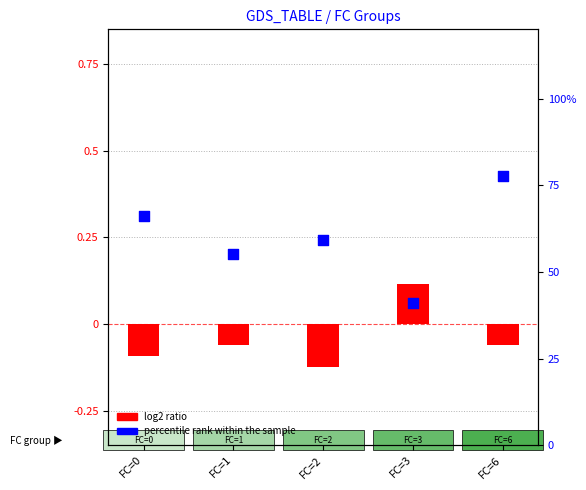

Which series has the widest spread of Y values?

percentile rank within the sample